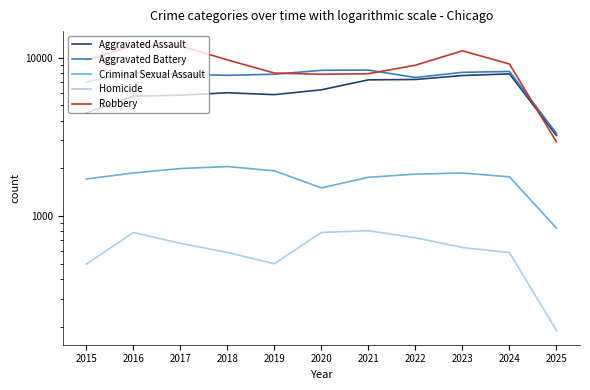

What is the total value across all series at 2025?

10506